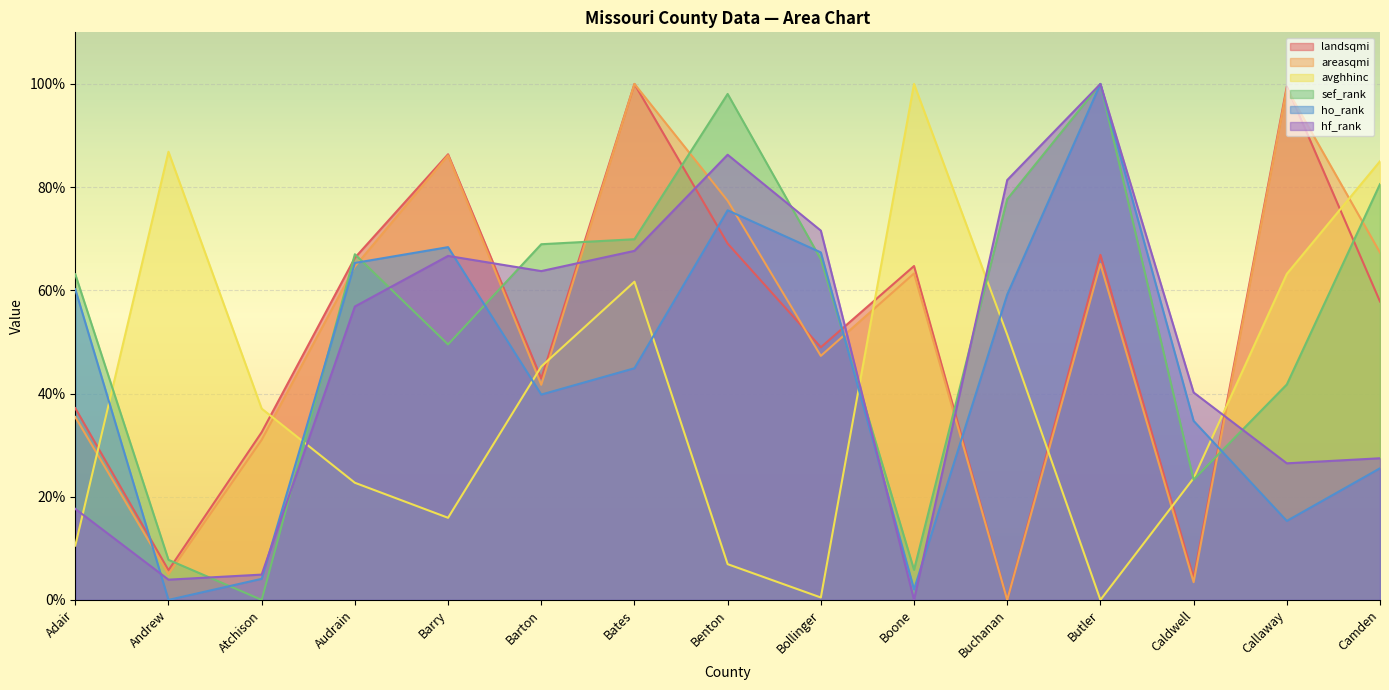

What is the spread (max minus min) of values at Atchison?

37.1